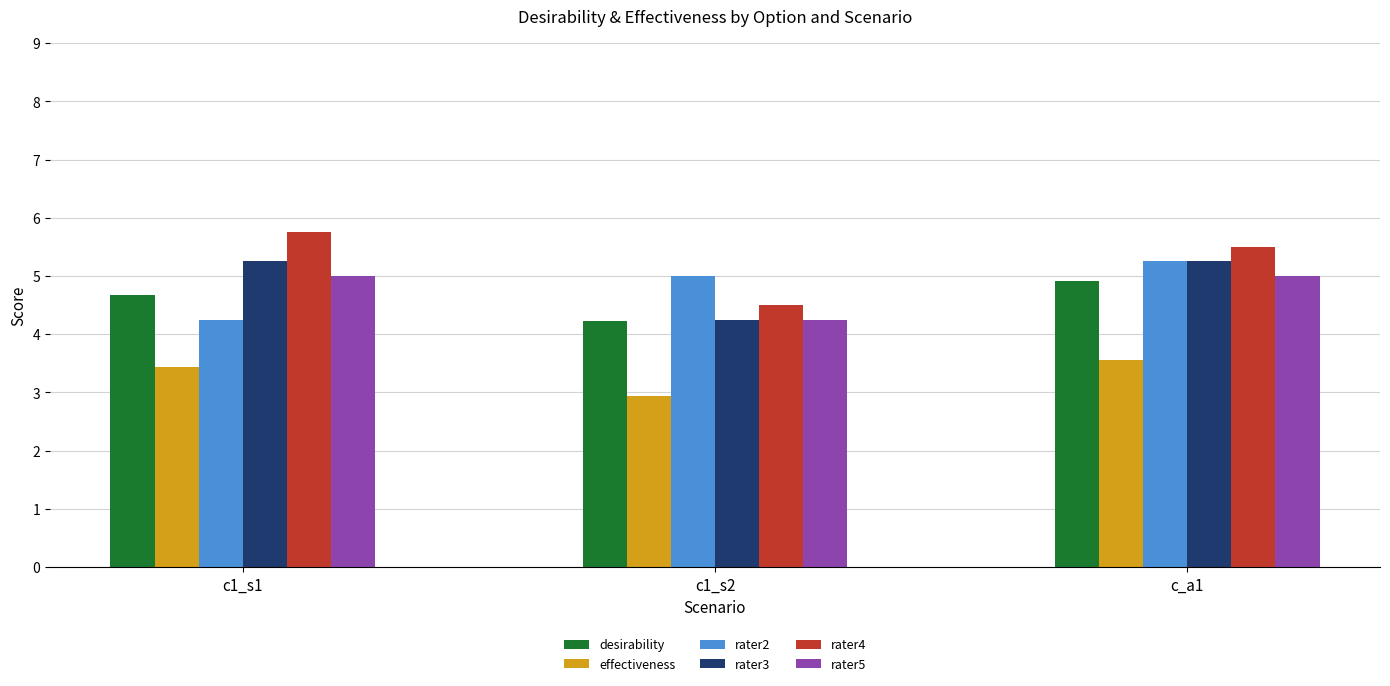

How many groups of bars are there?

3